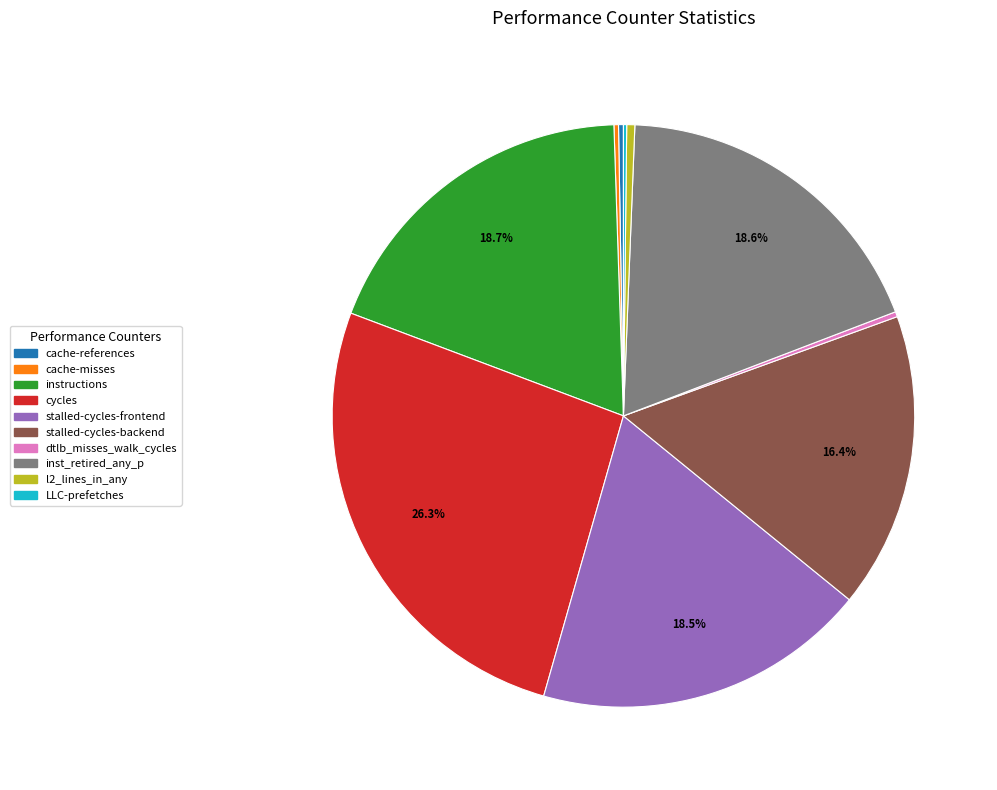

To the nearest percent, what is the difference between the largest and smallest slice percentages?

26%